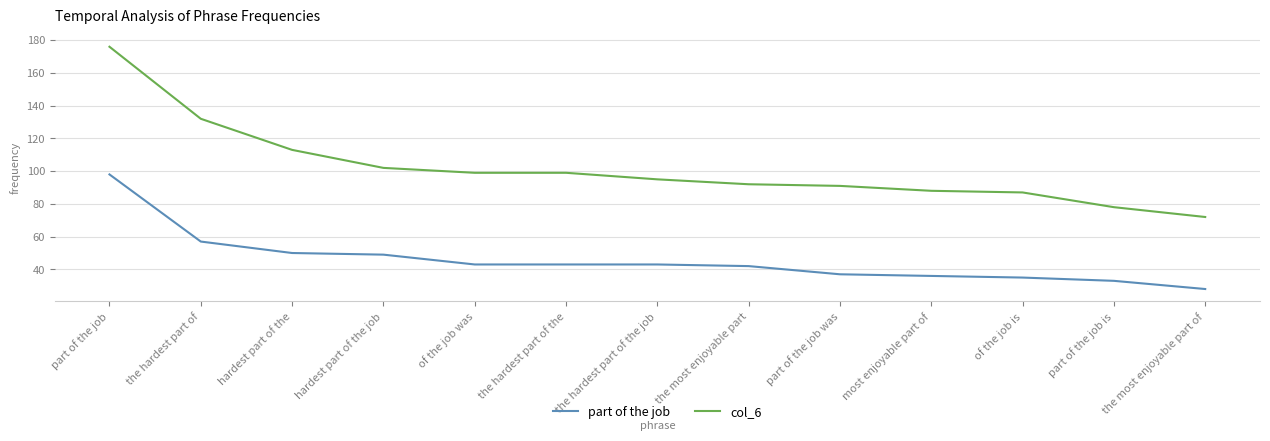

Count the number of categories in the chart.

13